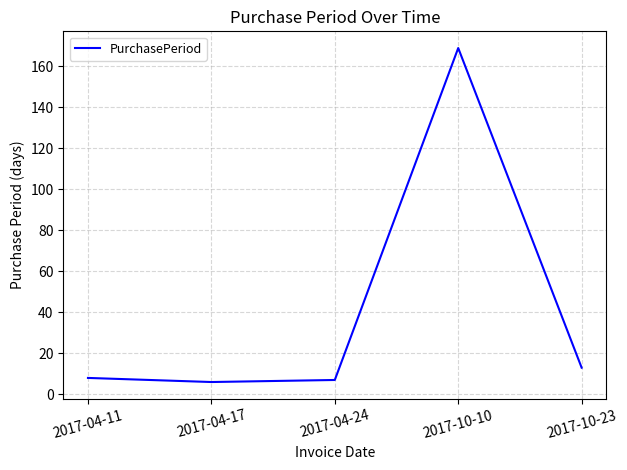

What is the change in value from 2017-04-24 to 2017-10-10?

+162